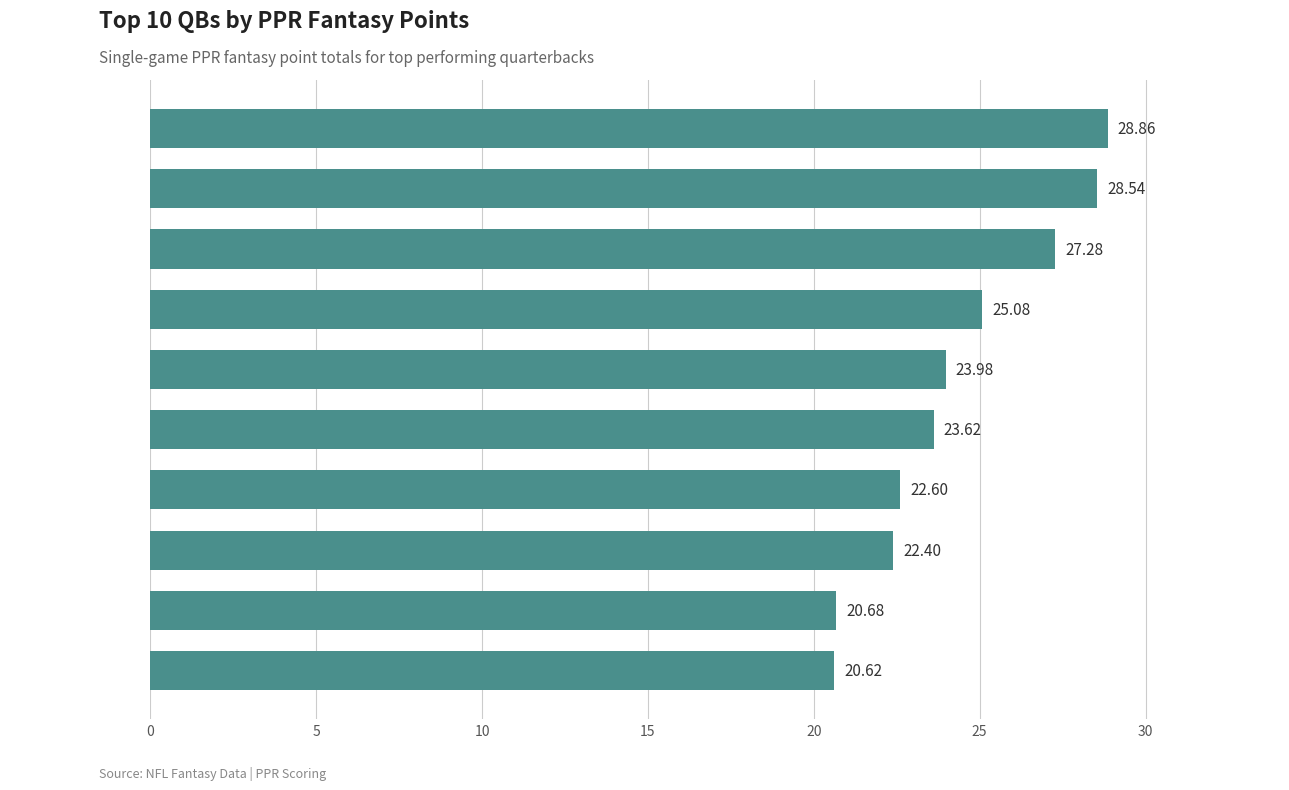

What is the average value?

24.4